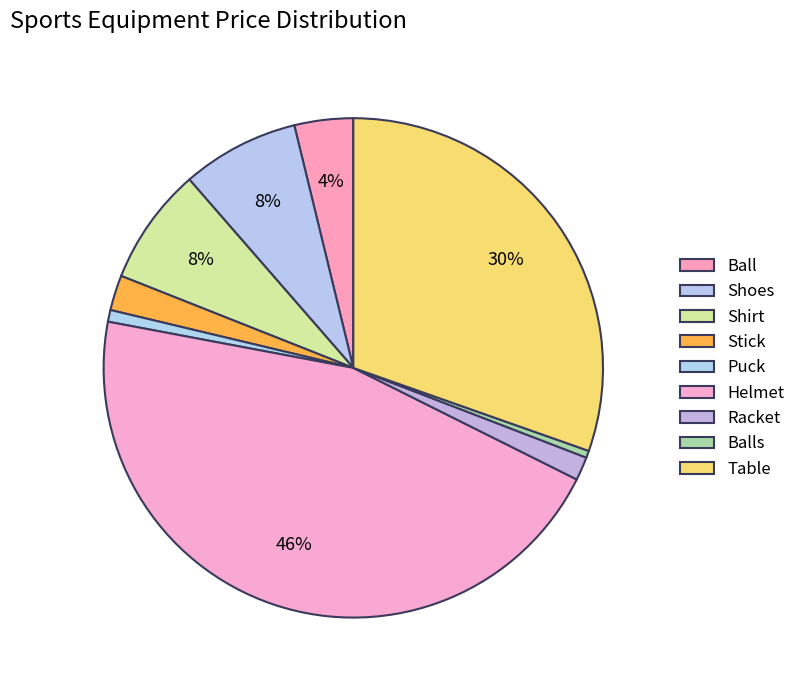

What is the smallest slice in the pie chart?

Balls